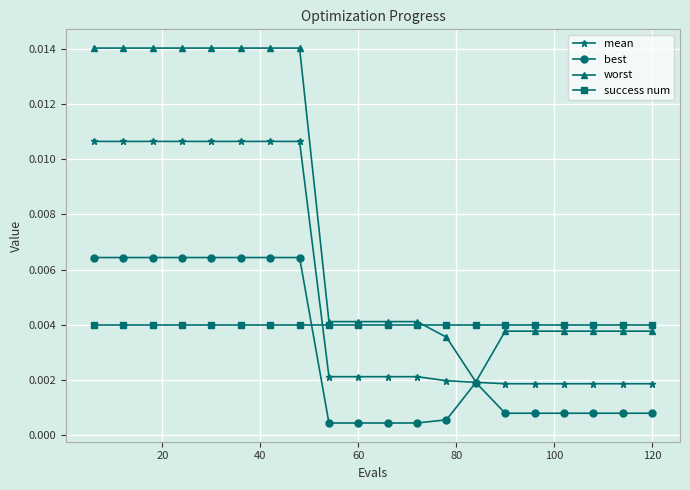

List the series in order of their overall mean, lowest first.

best, success num, mean, worst